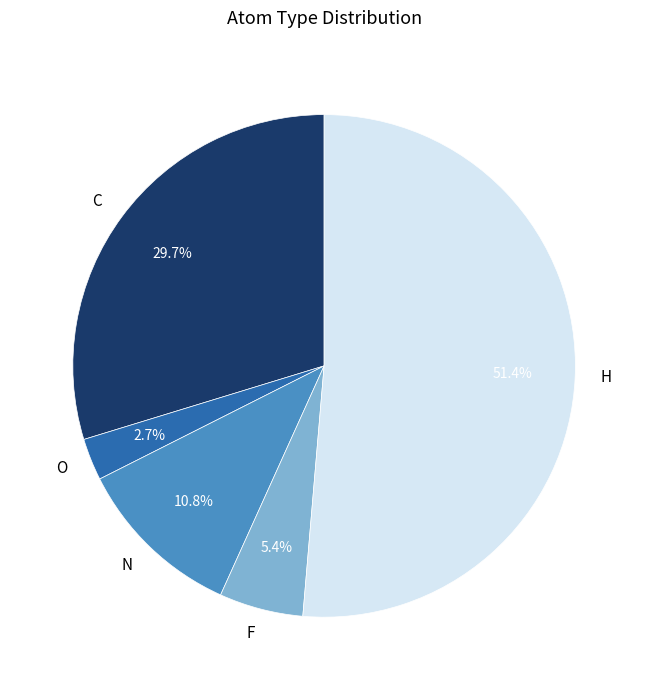

Is there any slice that represents more than half of the pie?

Yes